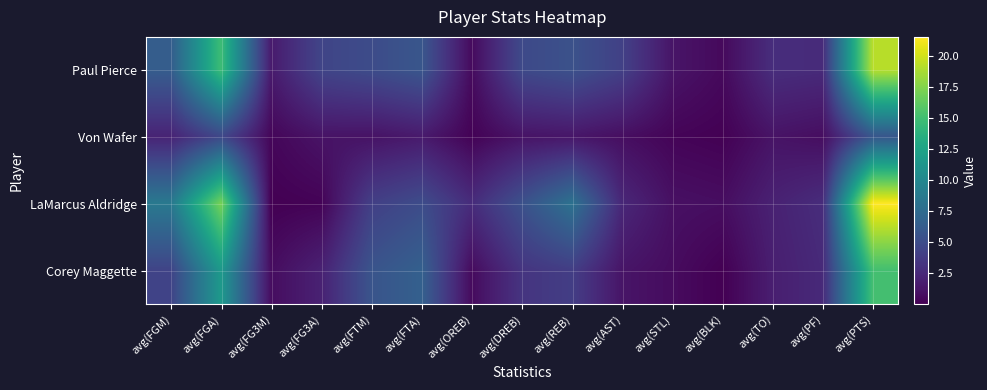

At how many categories does at least one series exceed 6?

5